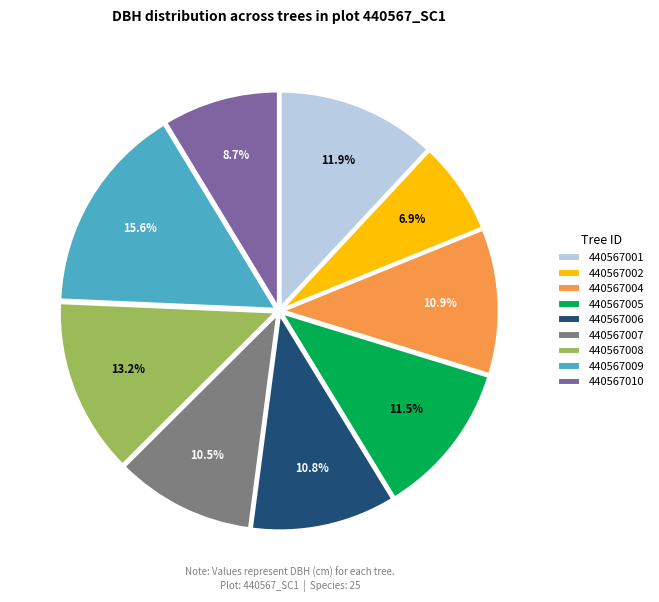

Is there a majority slice in this chart?

No